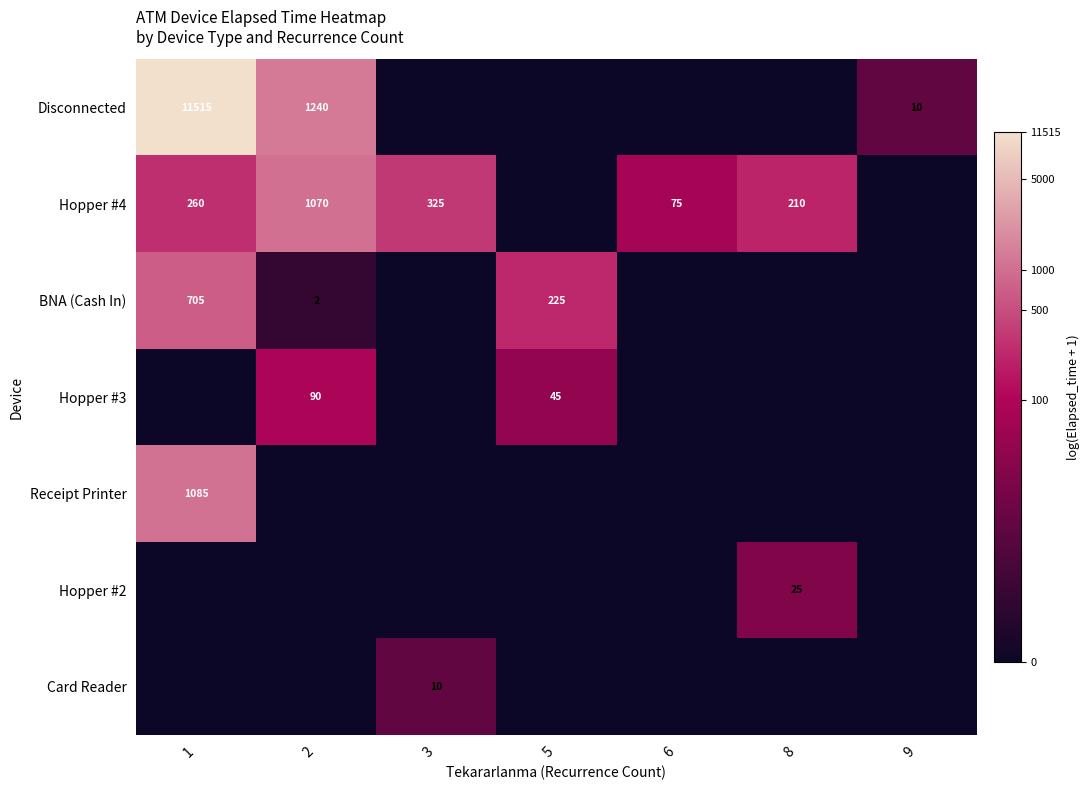

The value of Hopper #4 at 3 is 2.1. True or false?

False